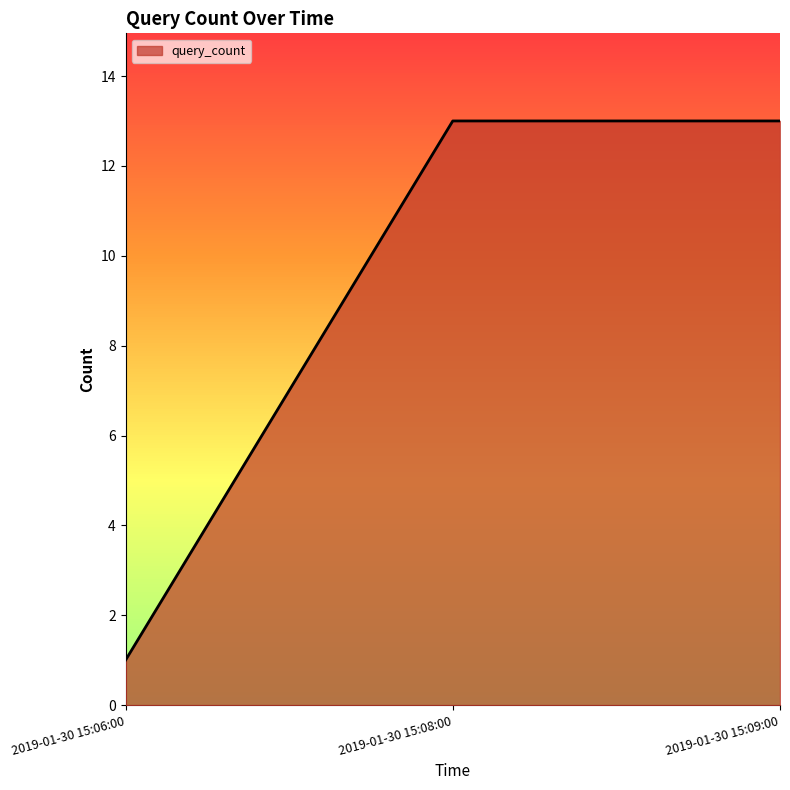

How many lines are shown in the chart?

1